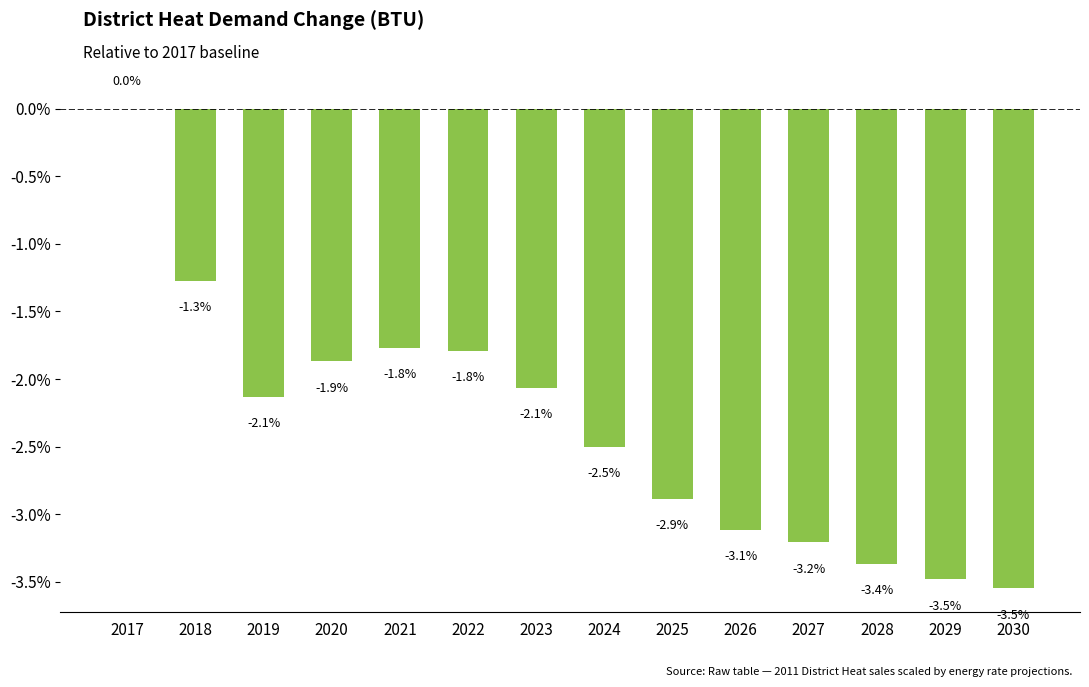

The chart shows a value of -3.2 at 2027. True or false?

True